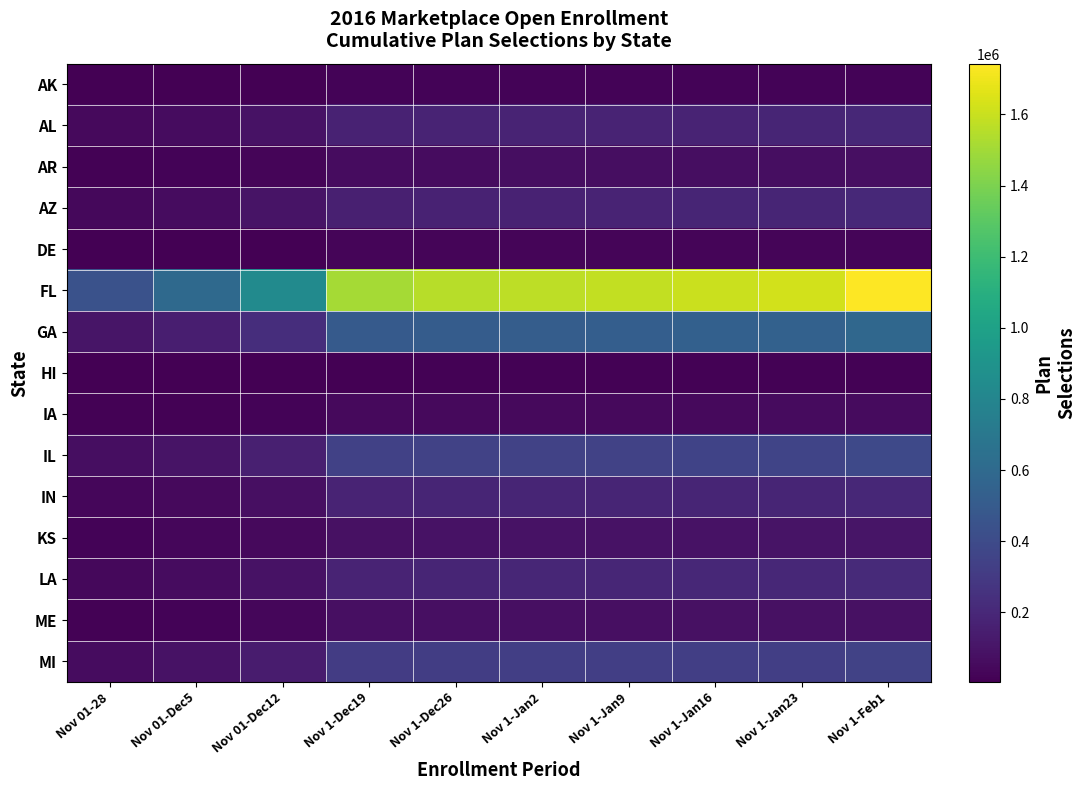

How many data points does each series have?

10